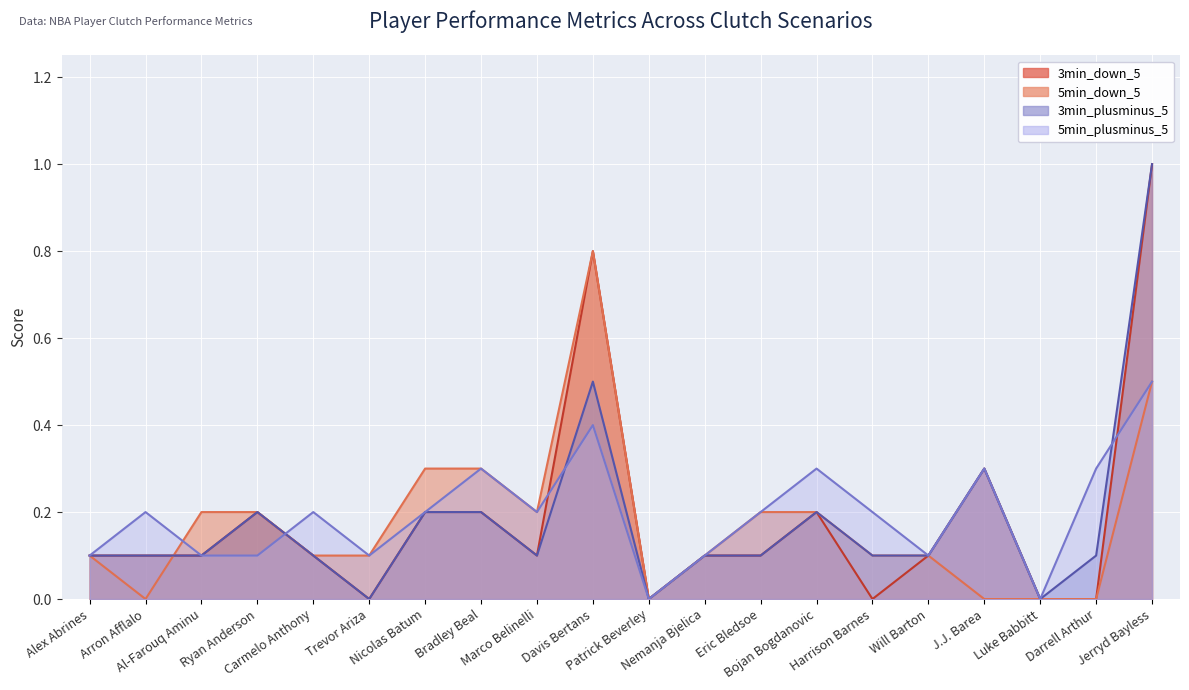

Count the number of categories in the chart.

20